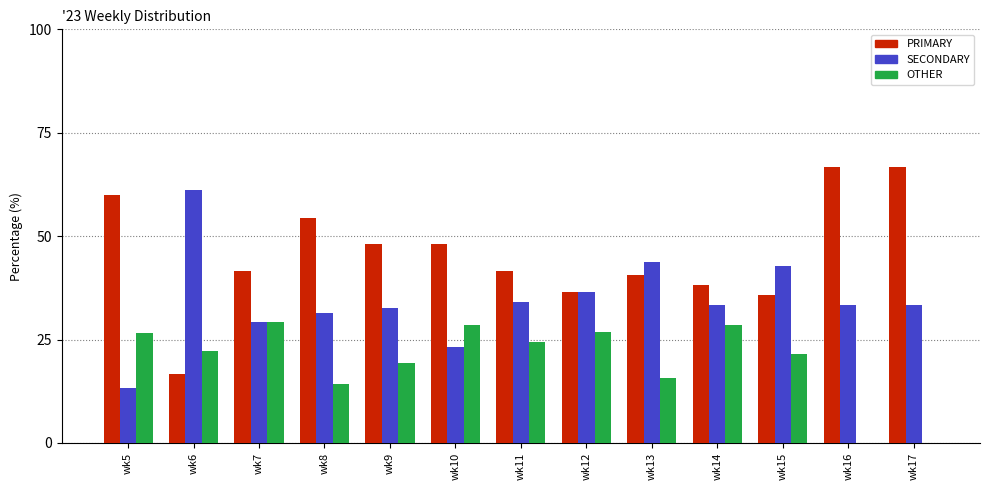

What is the maximum value for PRIMARY?

66.7